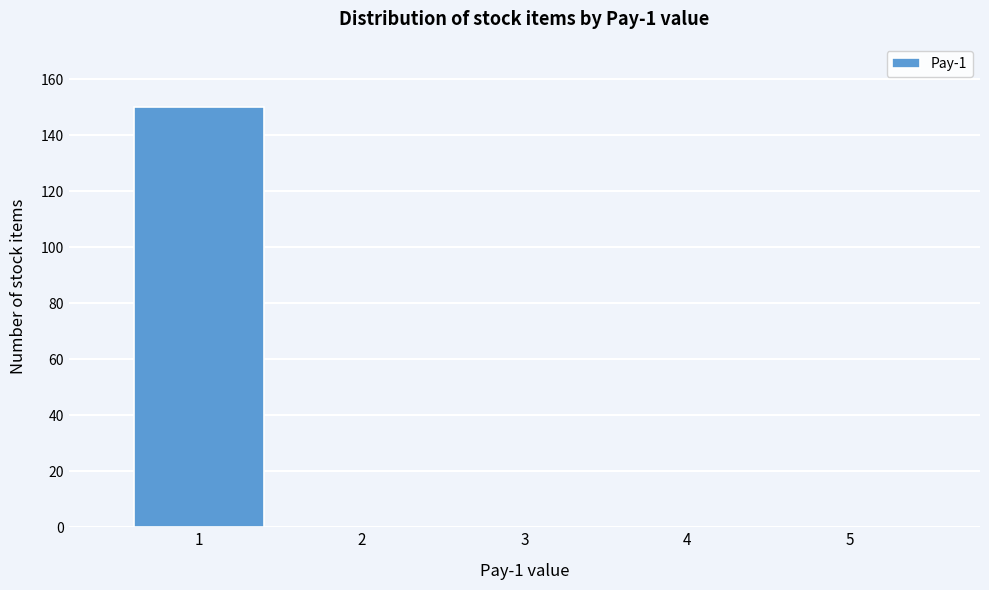

Which range on the x-axis has the tallest bar?

0.5 to 1.5